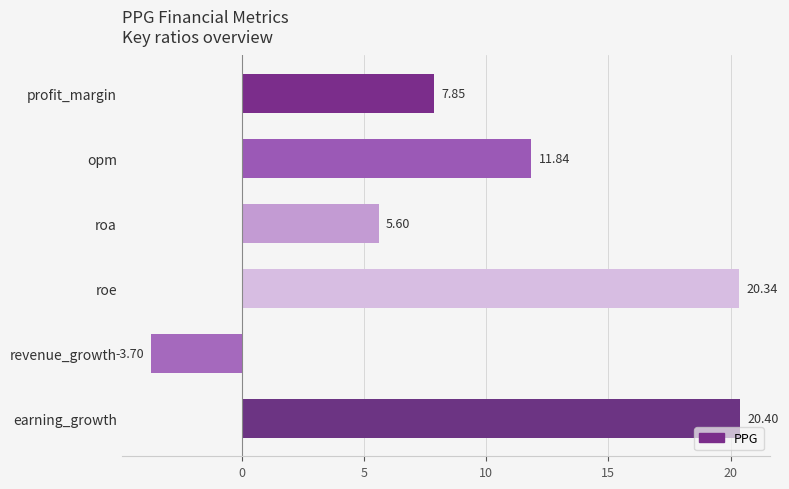

How many data points are less than 11?

3